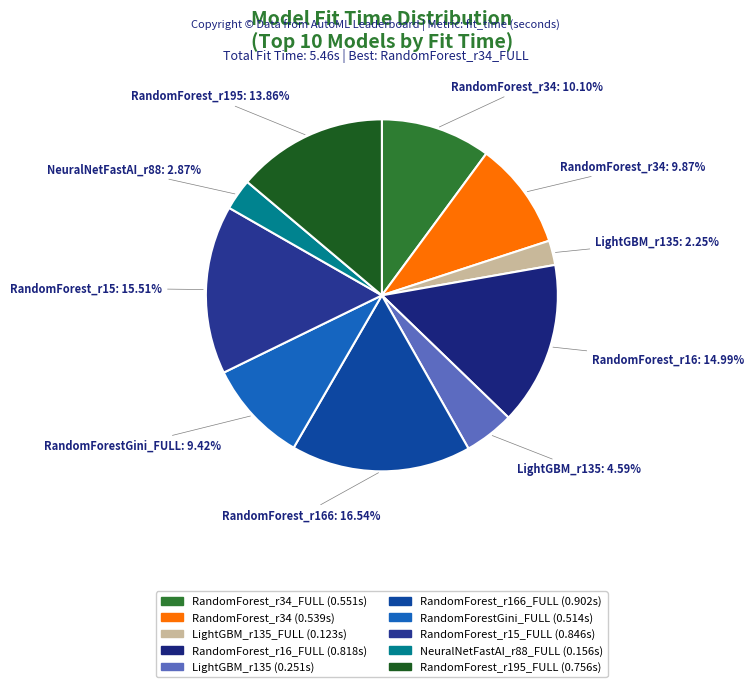

To the nearest percent, what is the difference between the largest and smallest slice percentages?

14%